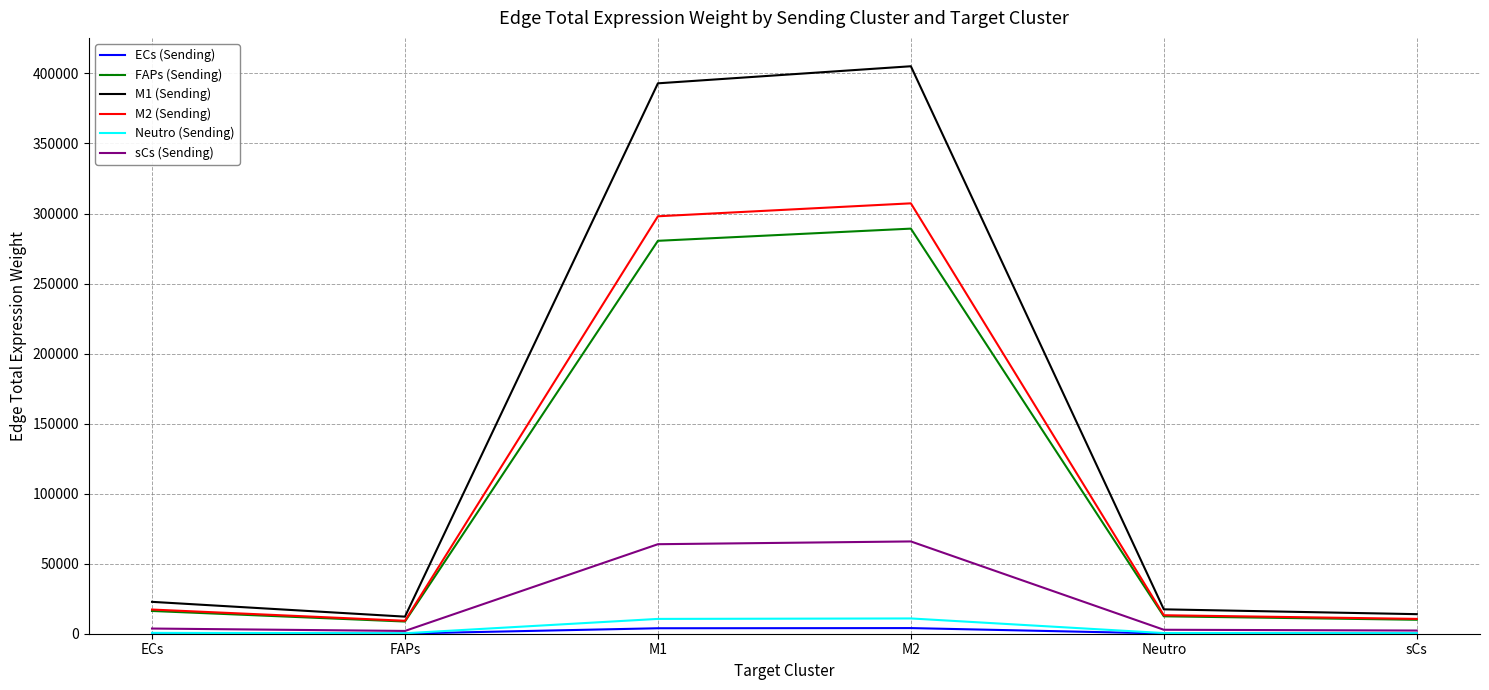

Which series has the widest spread of values?

M1 (Sending)